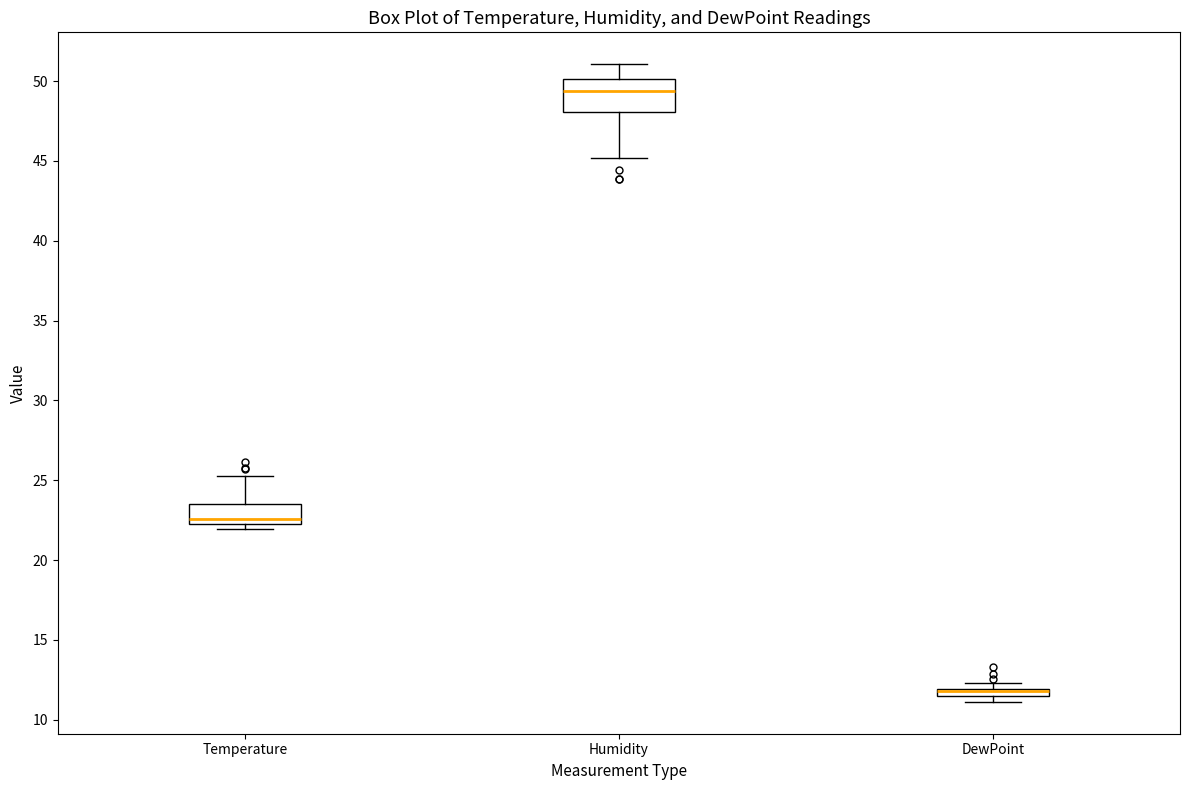

Which box is the tallest, from its lower edge to its upper edge?

Humidity